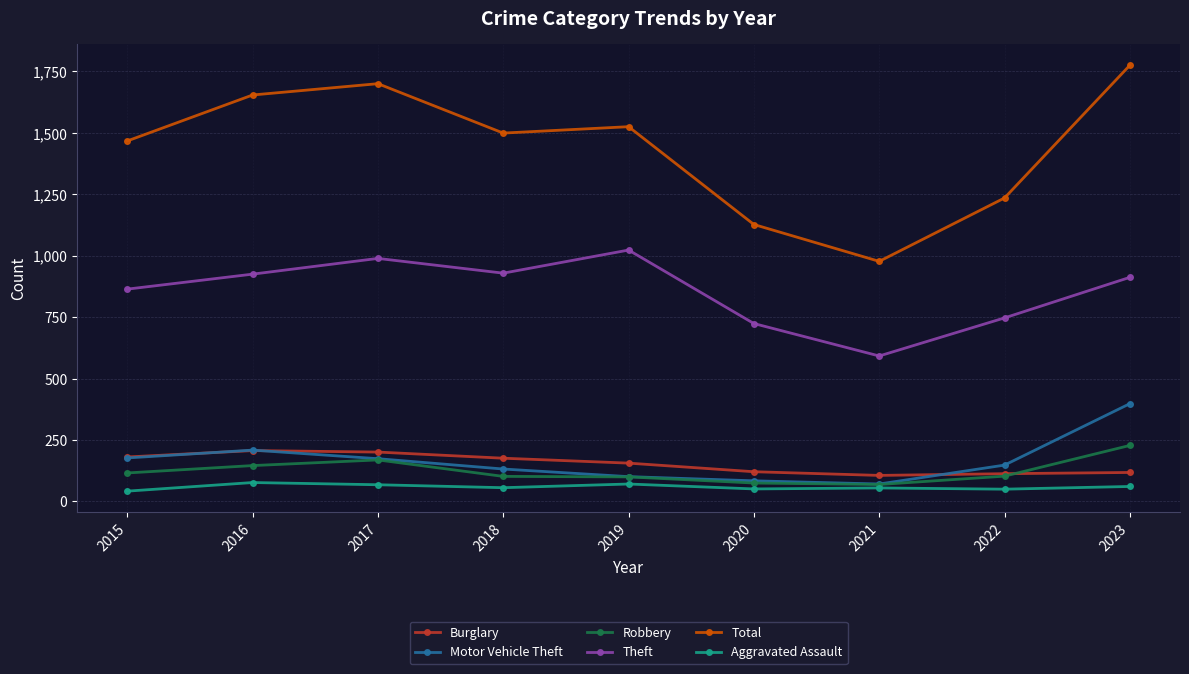

At which category does Total reach its first local valley?

2018